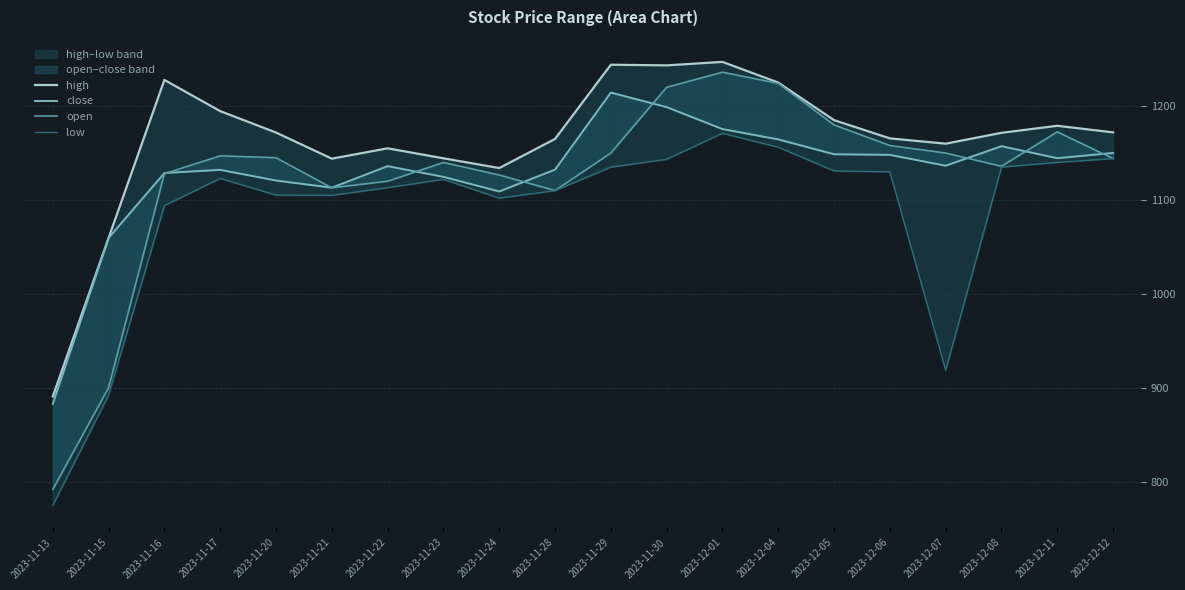

Where does the high series first go above 1171?

2023-11-16